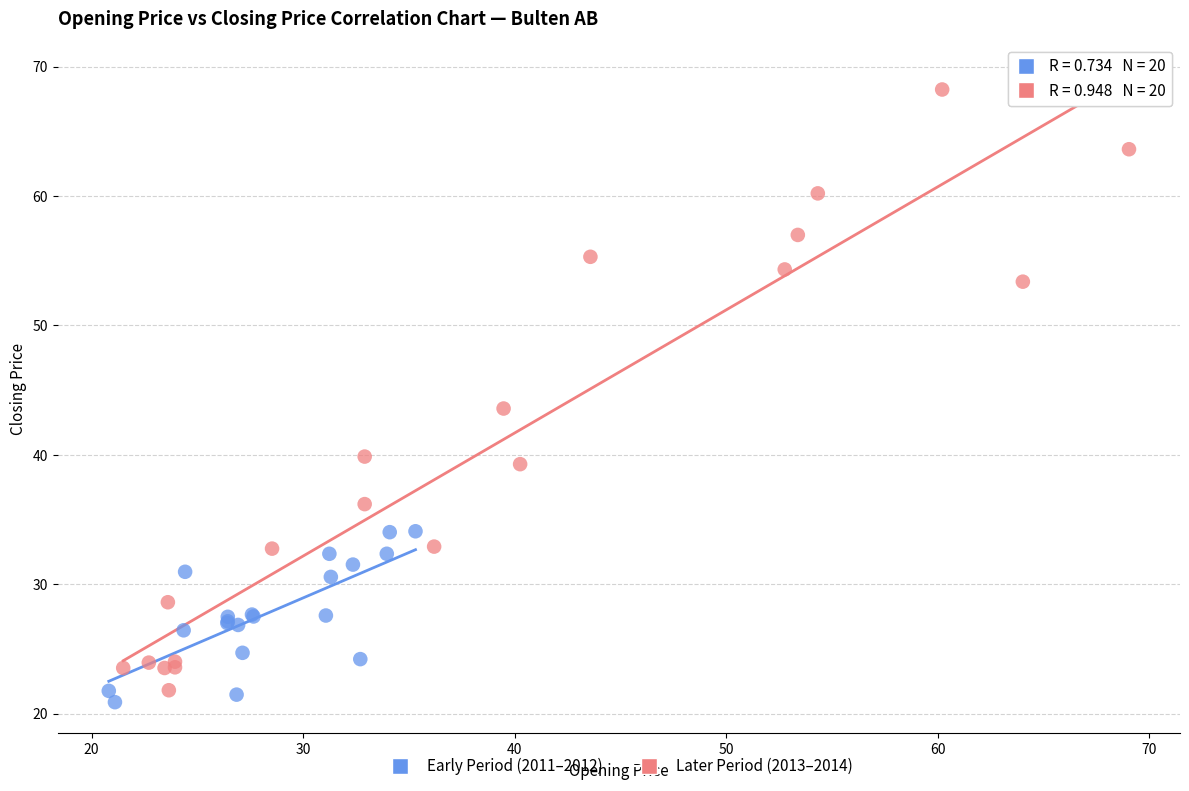

What are all the series names shown in the legend?

Early Period (2011–2012), Later Period (2013–2014)